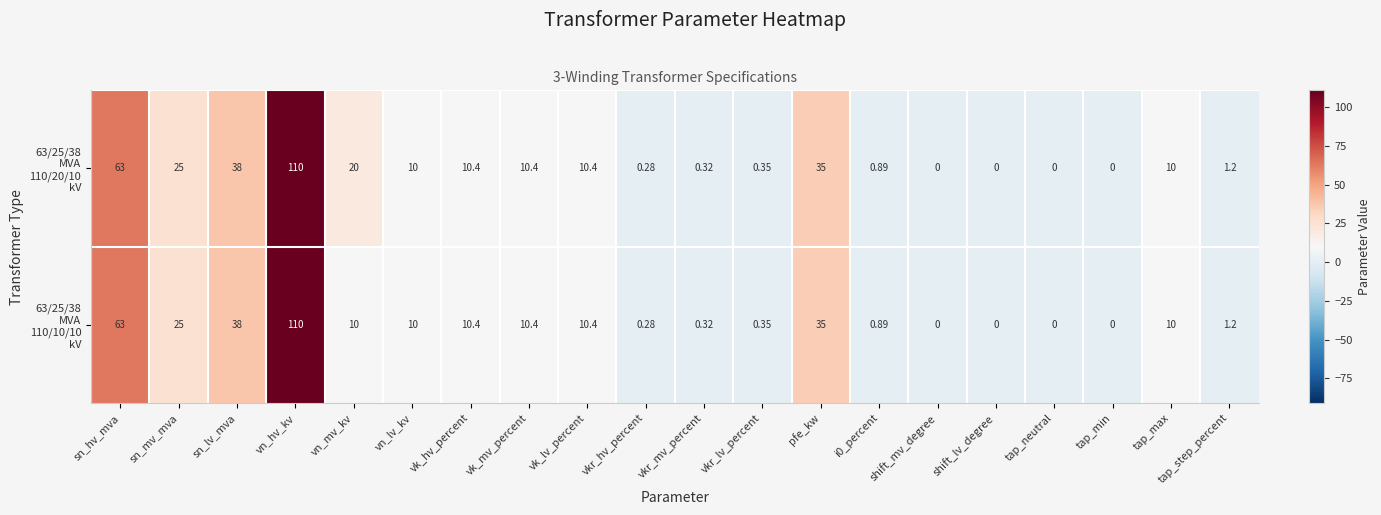

Which category has the highest value across all series?

vn_hv_kv